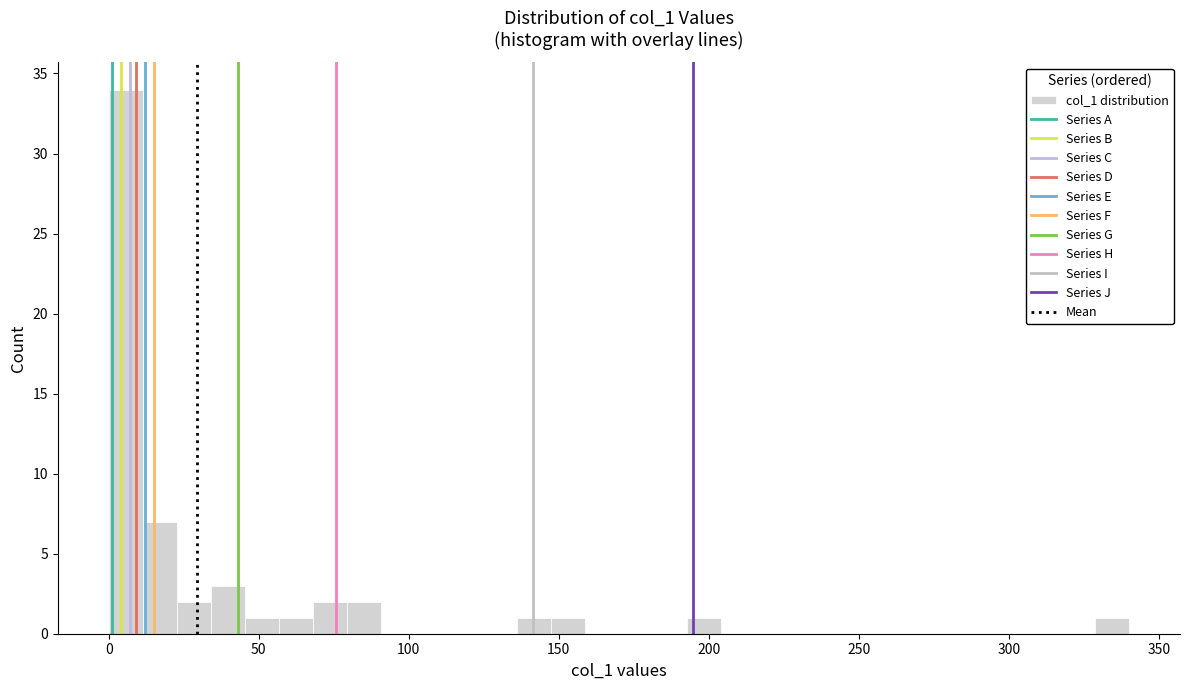

Read against the x-axis, roughly where is the centre of the tallest bar?

5